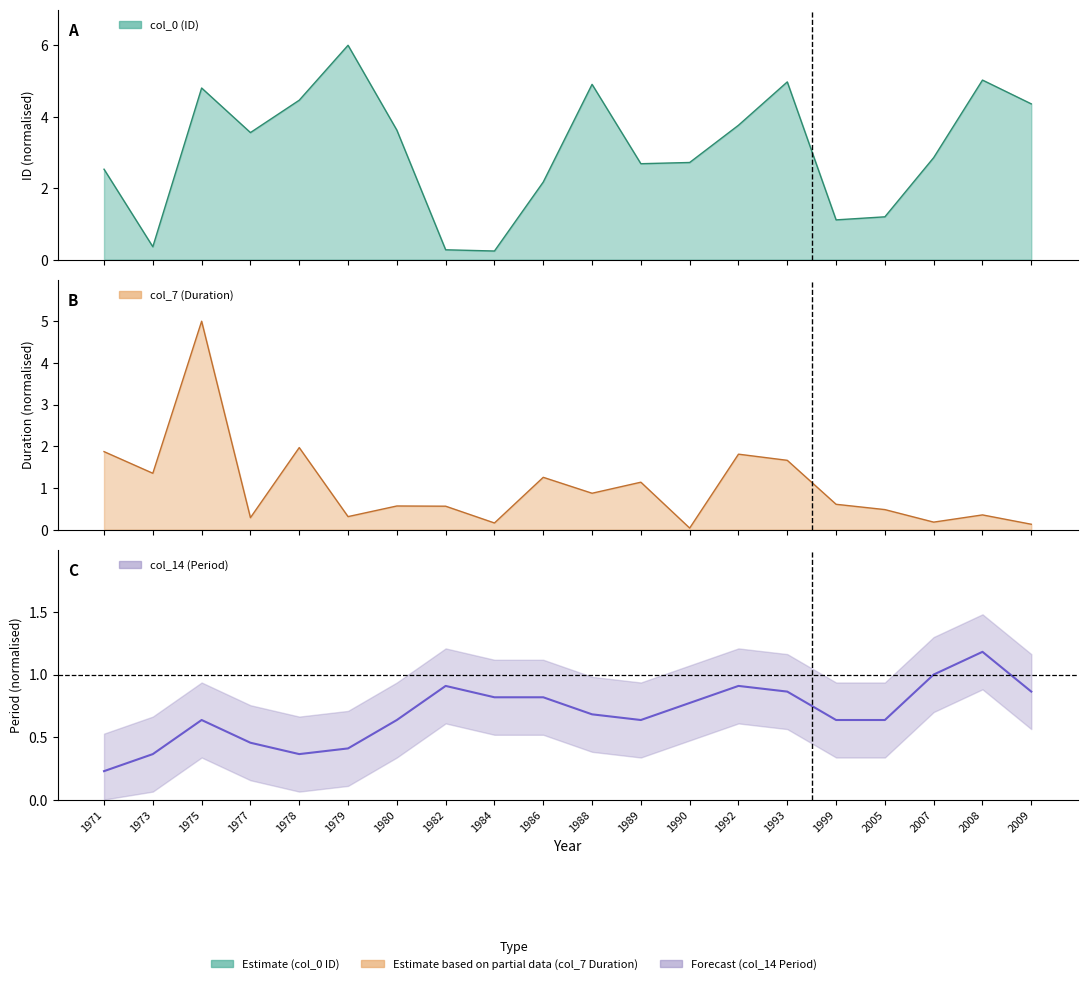

Which series ends up on top after the final intersection of col_0 (ID) and col_7 (Duration)?

col_0 (ID)